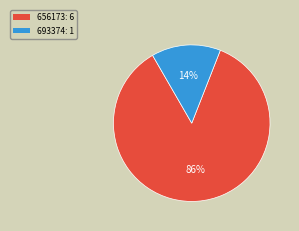

Which category has the smallest portion of the pie?

693374: 1